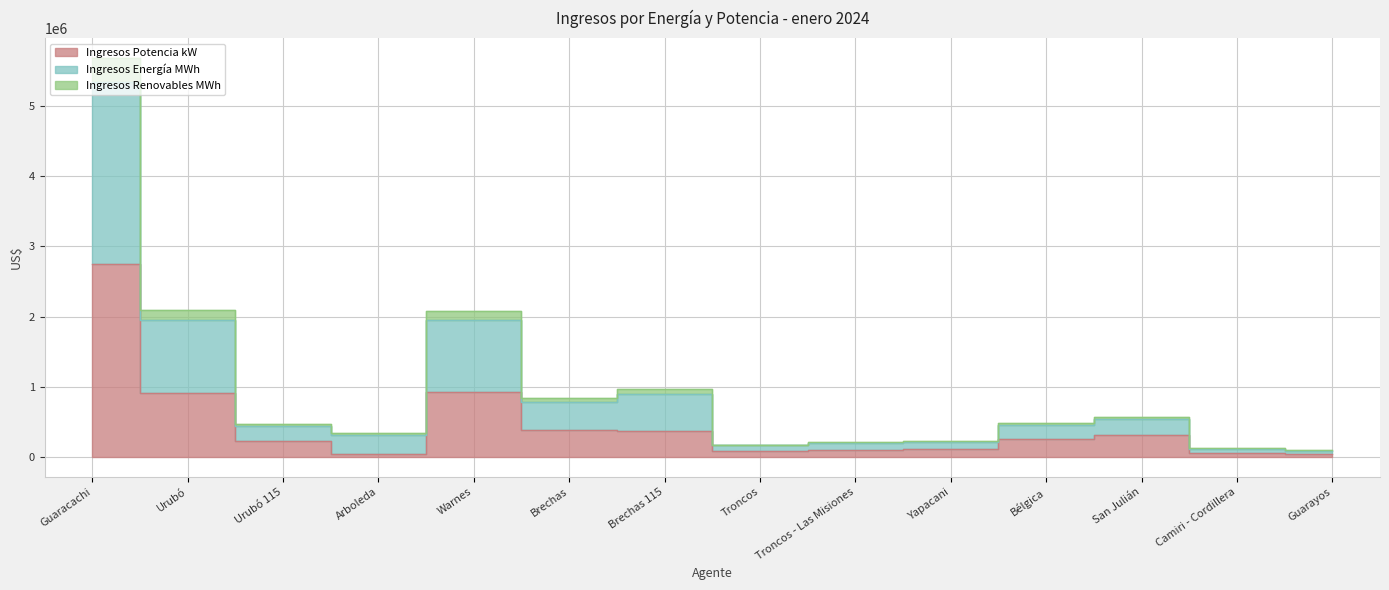

Which has a higher value, Guarayos or Arboleda?

Guarayos